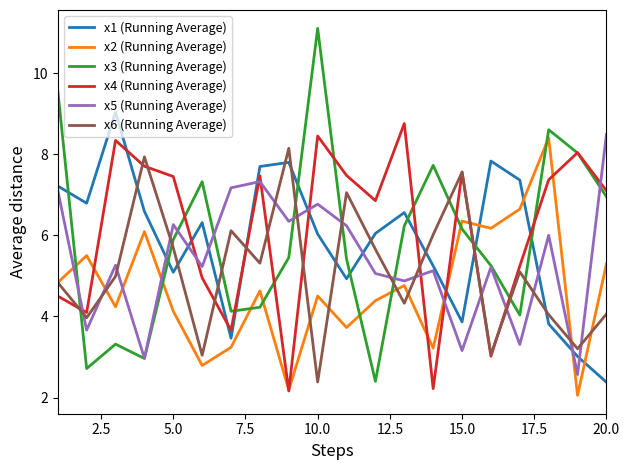

What is the maximum value shown in the chart?

11.1